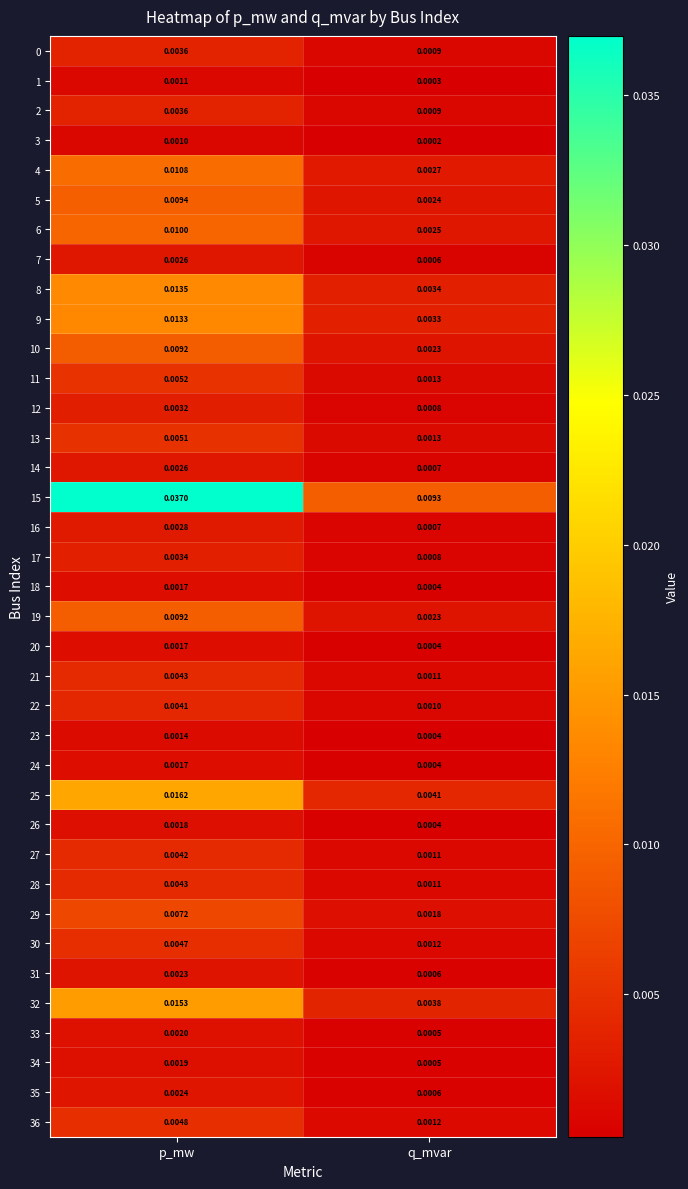

Which series has the largest total across all categories?

15